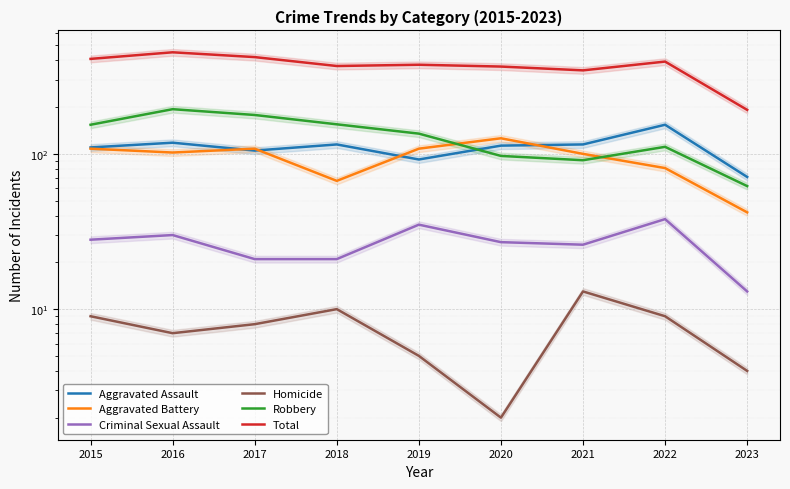

What is the difference between the Total values at 2020 and 2022?

28